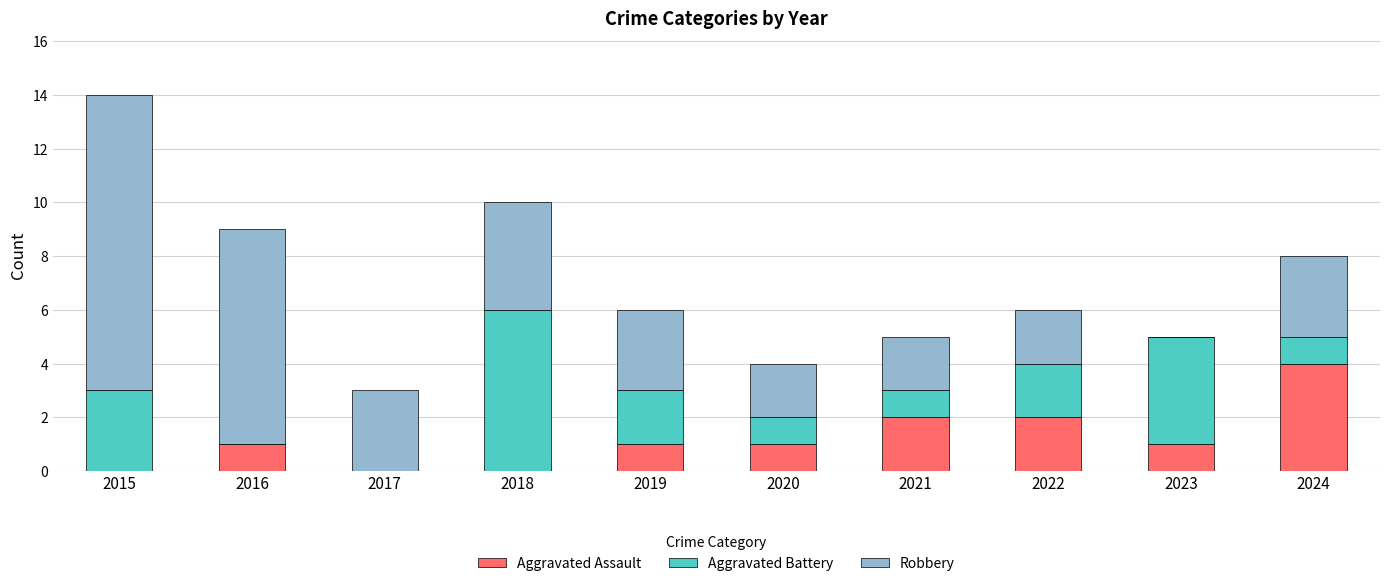

What is the maximum value for Aggravated Assault?

4